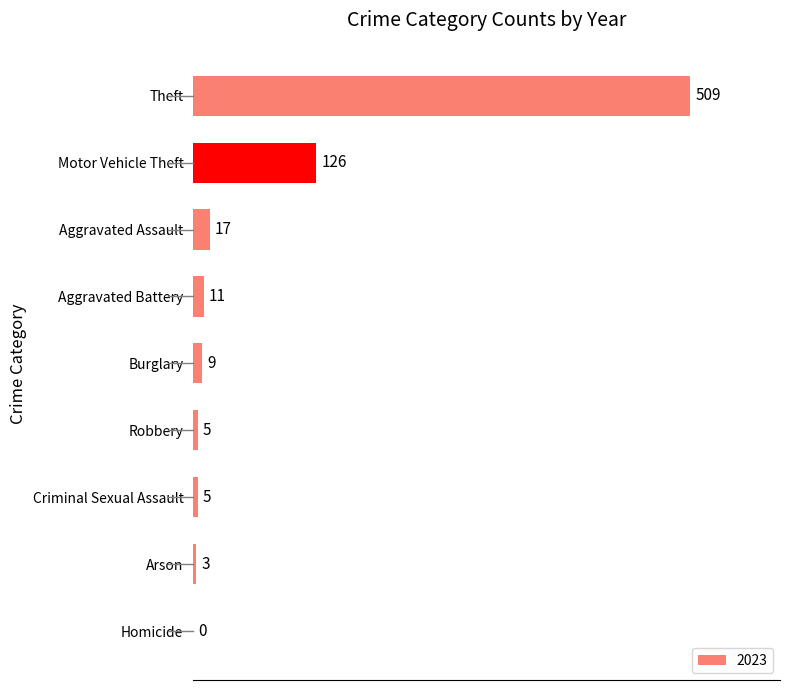

What is the approximate value at Criminal Sexual Assault?

5